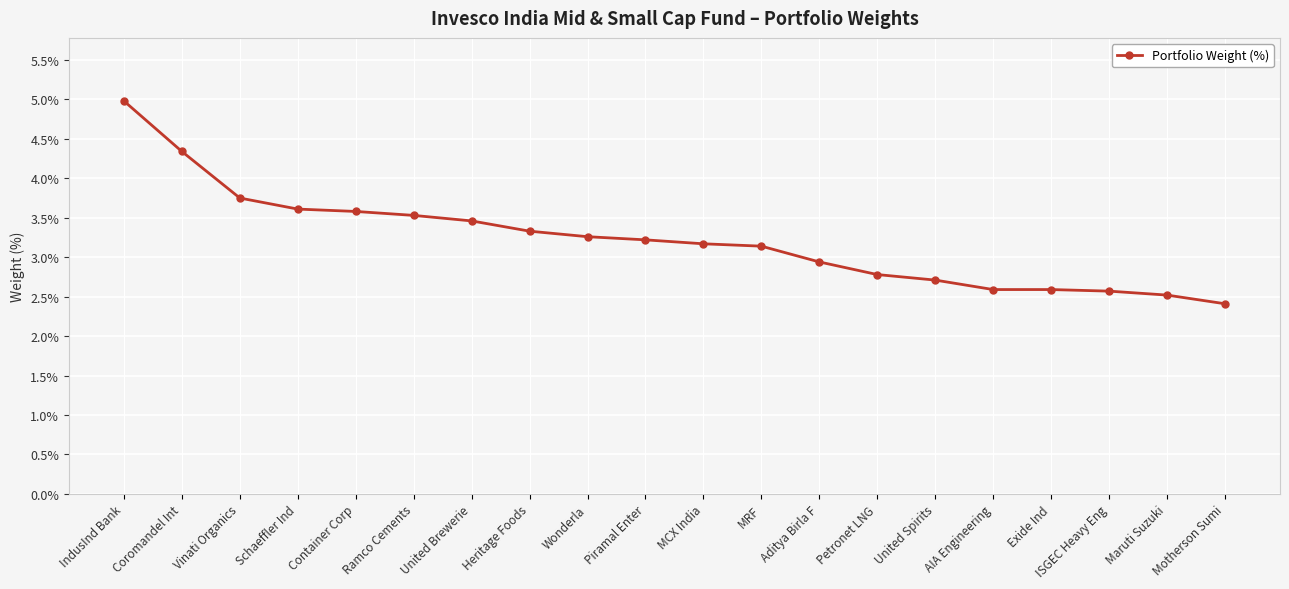

What is the difference between the second highest and second lowest values?

1.8